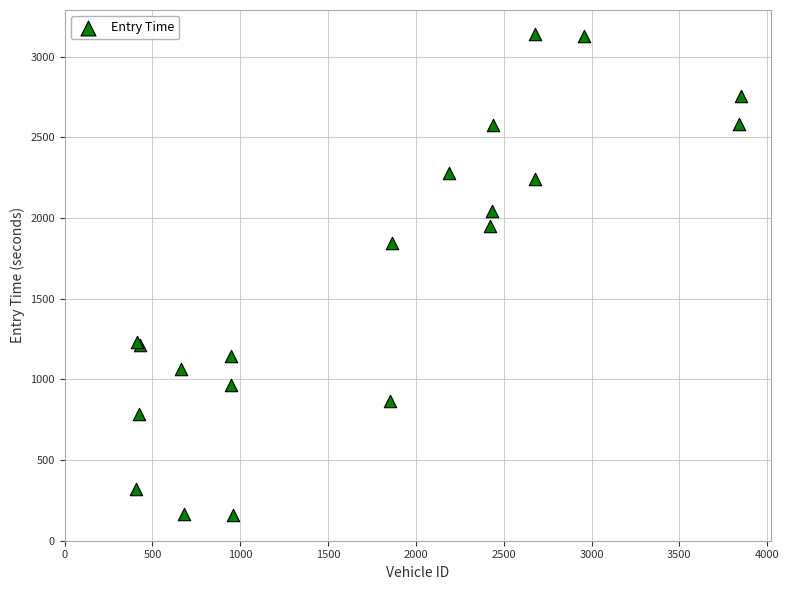

What Y value in the scatter plot is closest to 1648?

1843.3